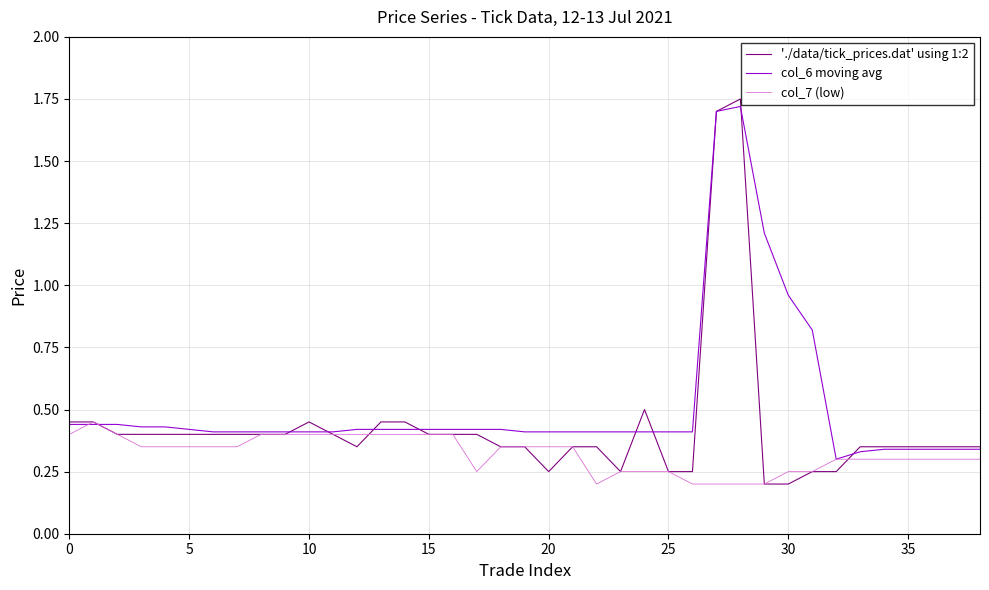

Rank the series by their average value, from lowest to highest.

col_7 (low), './data/tick_prices.dat' using 1:2, col_6 moving avg